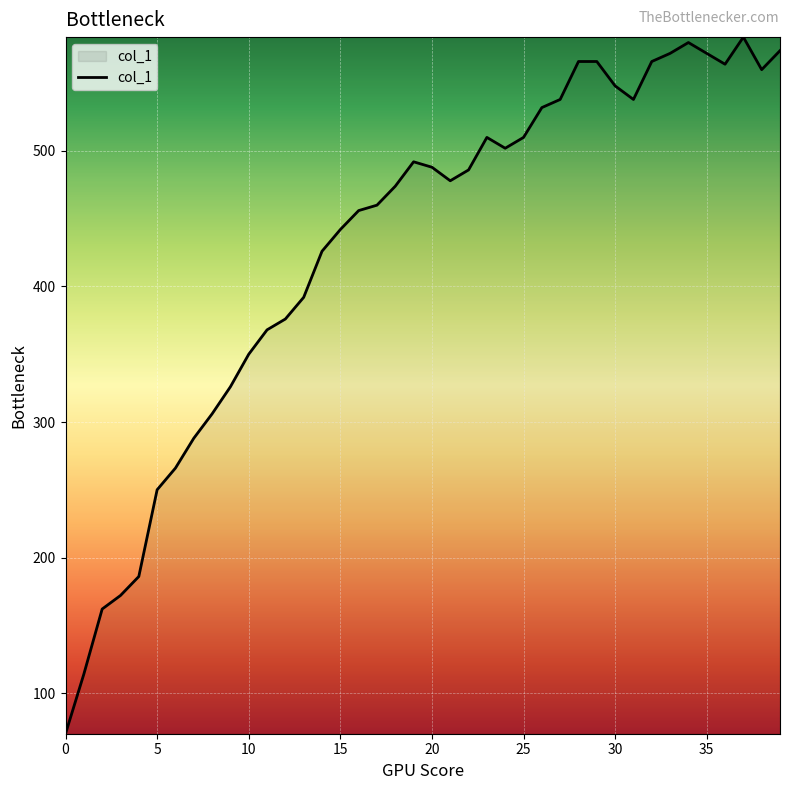

What is the greatest value displayed?

584